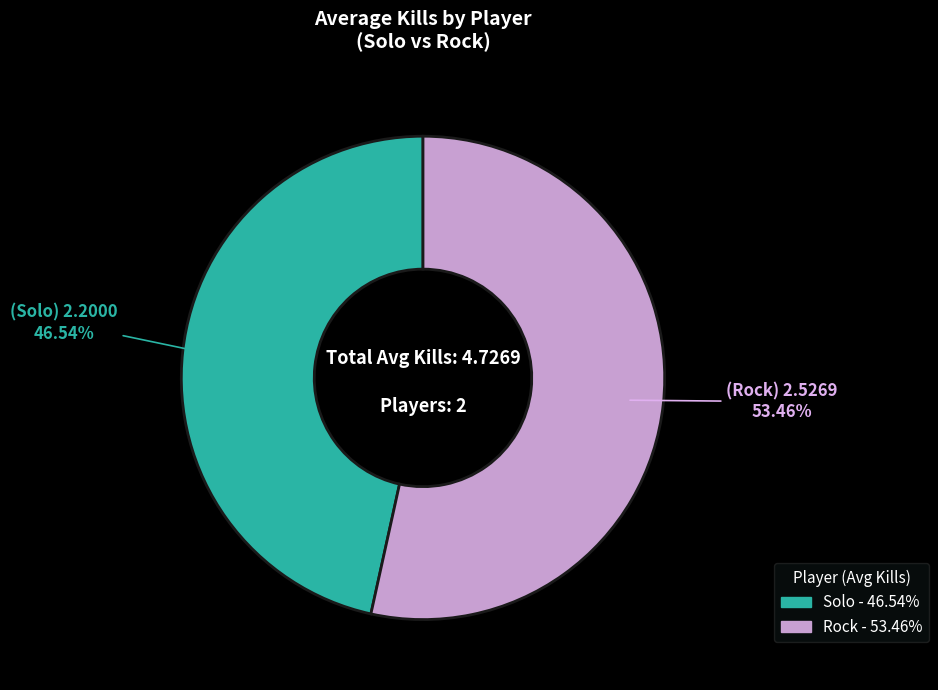

Which has a higher value, Solo or Rock?

Rock